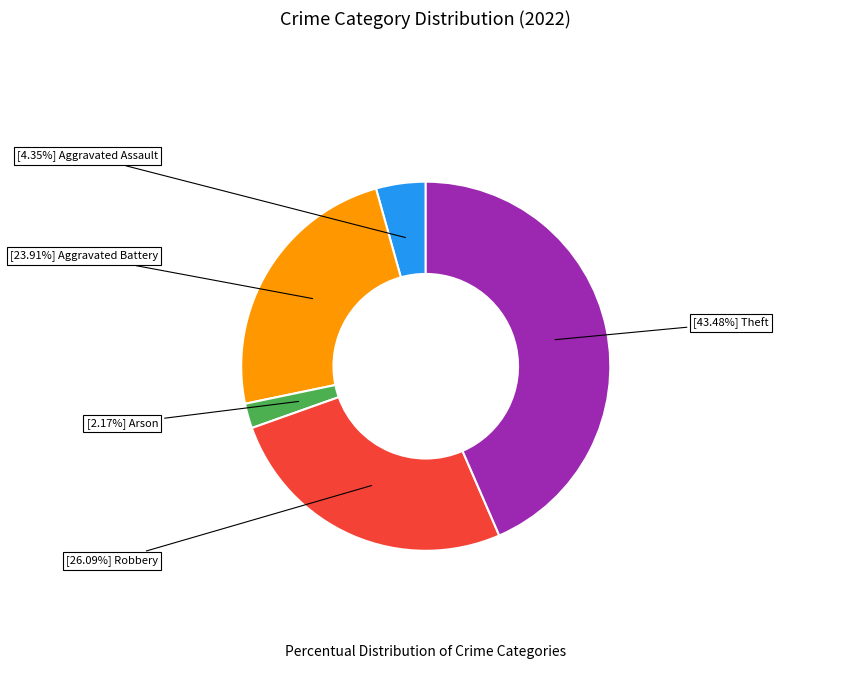

Is there a majority slice in this chart?

No